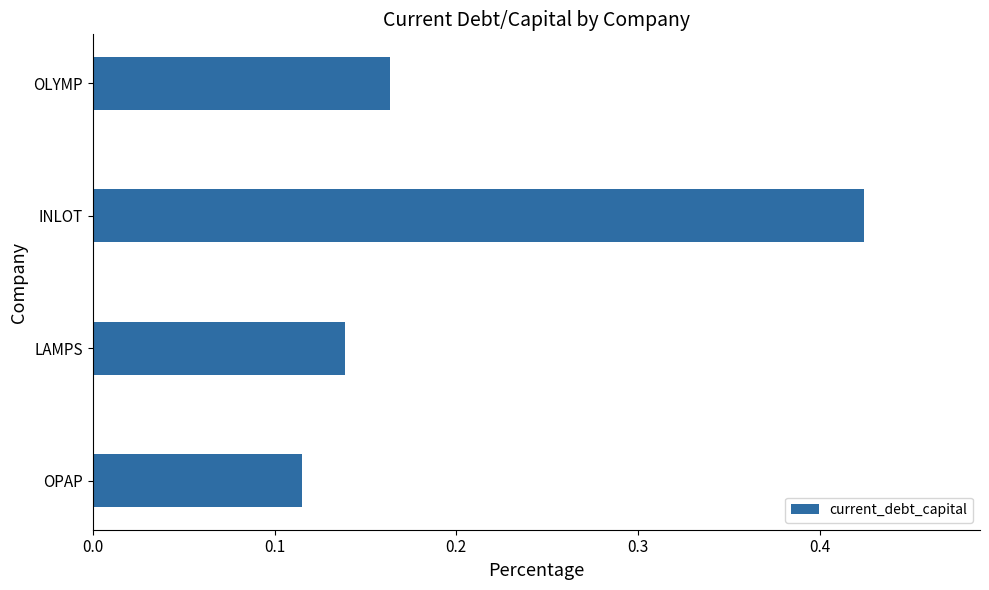

Rank the categories by value from lowest to highest.

OPAP, LAMPS, OLYMP, INLOT